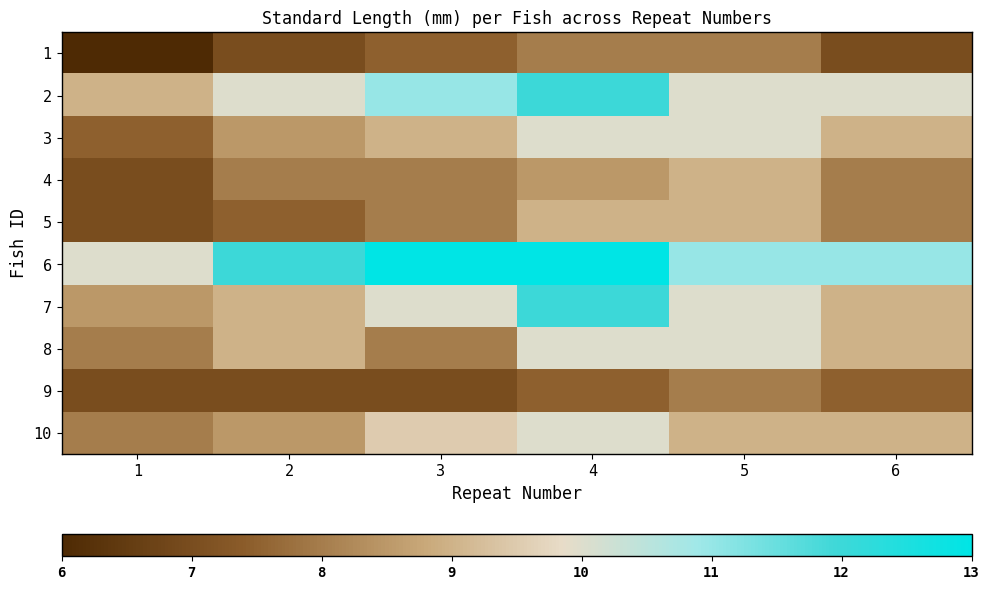

Reading left to right, transcribe all the data shown in this chart.

1: 1=6.0	2=7.0	3=7.5	4=8.0	5=8.0	6=7.0
2: 1=9.0	2=10.0	3=11.0	4=12.0	5=10.0	6=10.0
3: 1=7.5	2=8.5	3=9.0	4=10.0	5=10.0	6=9.0
4: 1=7.0	2=8.0	3=8.0	4=8.5	5=9.0	6=8.0
5: 1=7.0	2=7.5	3=8.0	4=9.0	5=9.0	6=8.0
6: 1=10.0	2=12.0	3=13.0	4=13.0	5=11.0	6=11.0
7: 1=8.5	2=9.0	3=10.0	4=12.0	5=10.0	6=9.0
8: 1=8.0	2=9.0	3=8.0	4=10.0	5=10.0	6=9.0
9: 1=7.0	2=7.0	3=7.0	4=7.5	5=8.0	6=7.5
10: 1=8.0	2=8.5	3=9.5	4=10.0	5=9.0	6=9.0